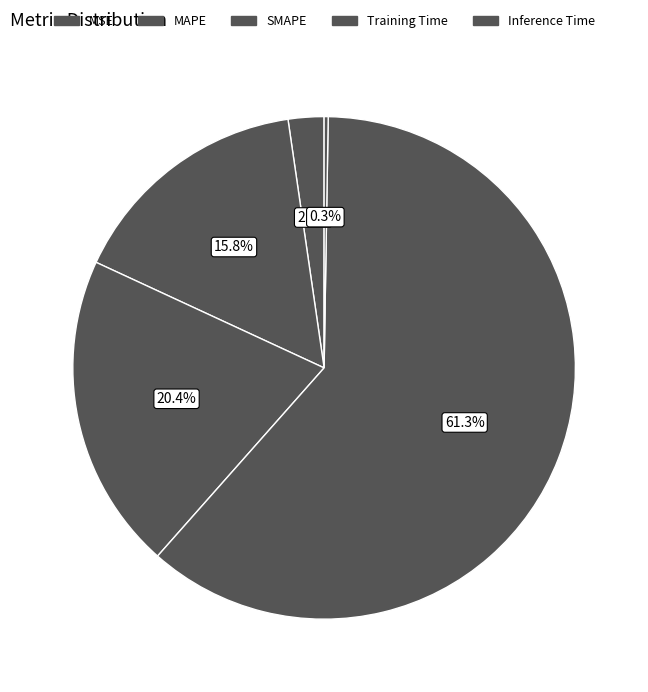

Does Training Time represent more than half of the total?

Yes